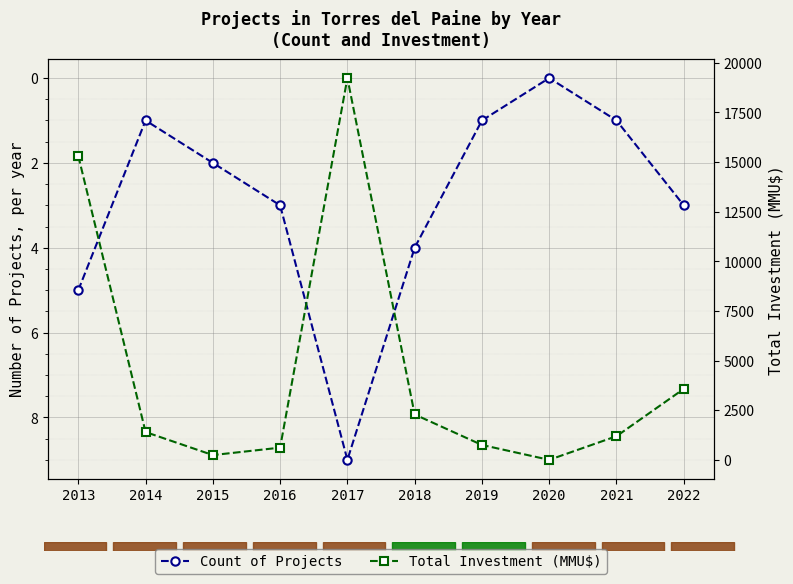

Count the number of categories in the chart.

10